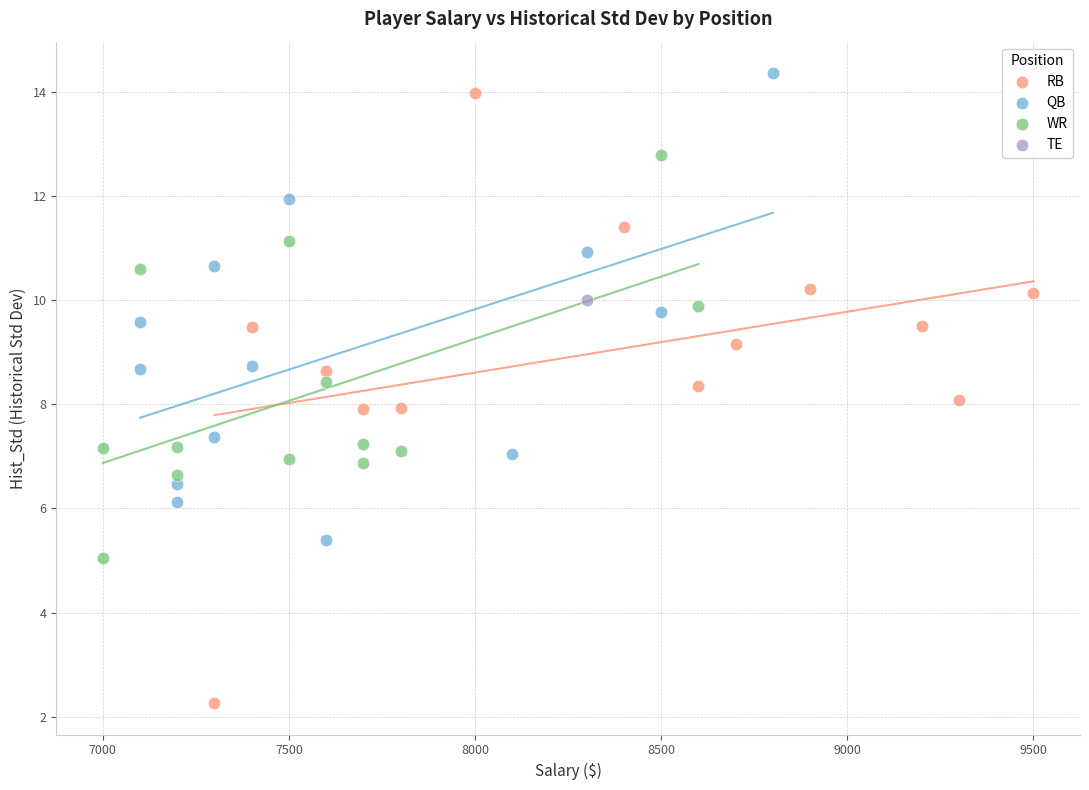

Which series contains the lowest Y value?

RB